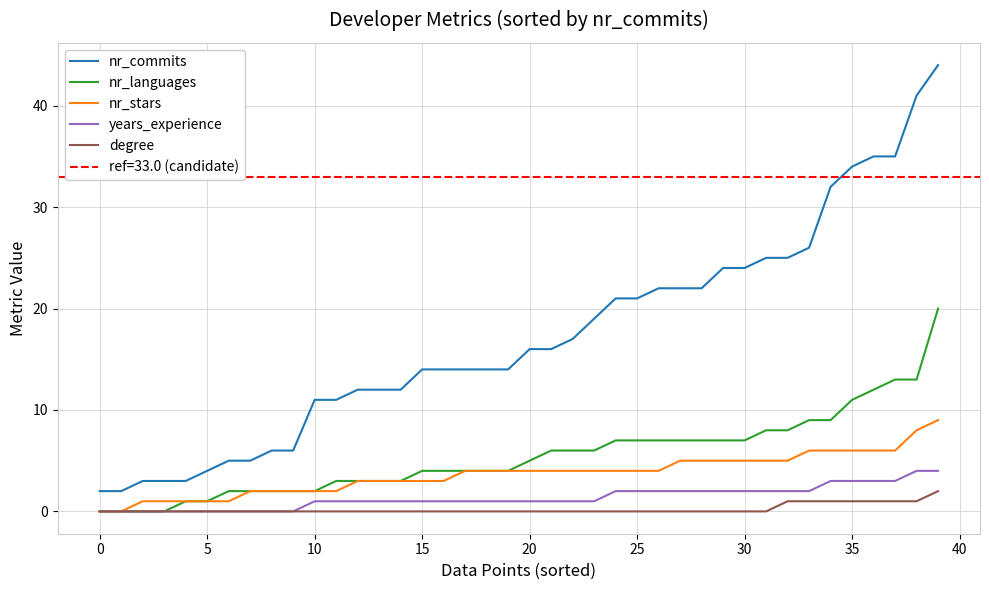

What is the maximum value for years_experience?

4